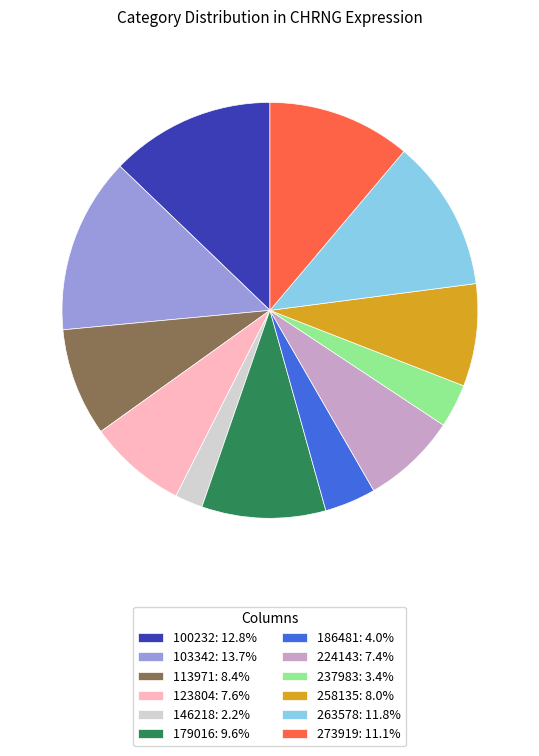

True or false: 258135 accounts for 8% of the total.

True